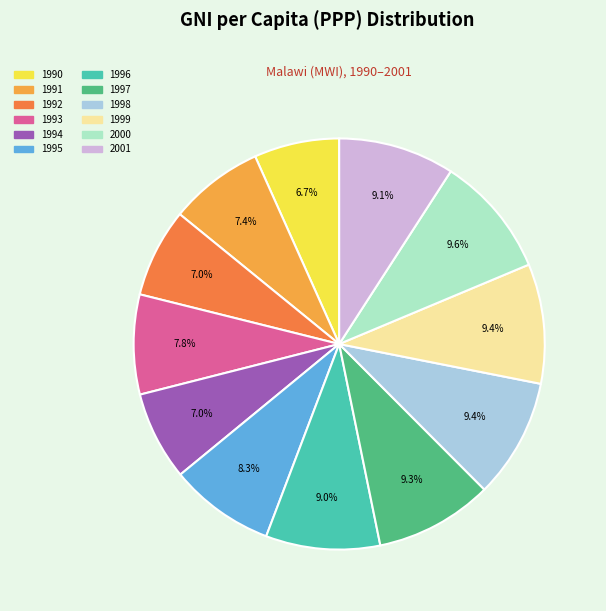

Is there a majority slice in this chart?

No